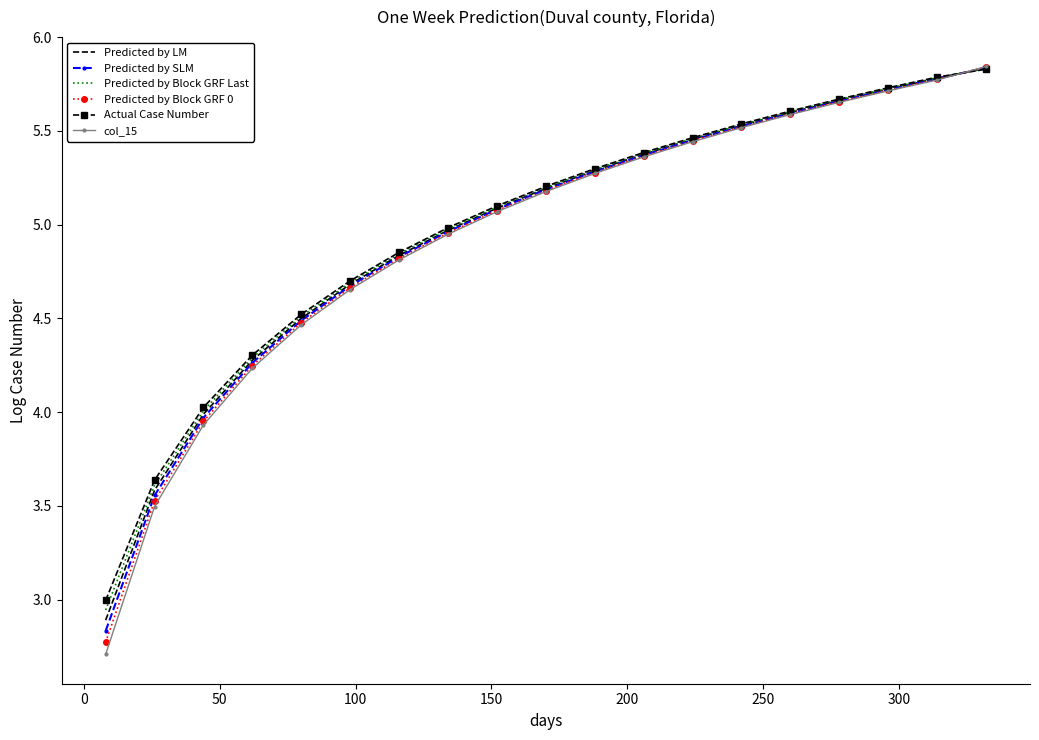

True or false: Predicted by LM has more than 1 points higher than both neighbors.

False